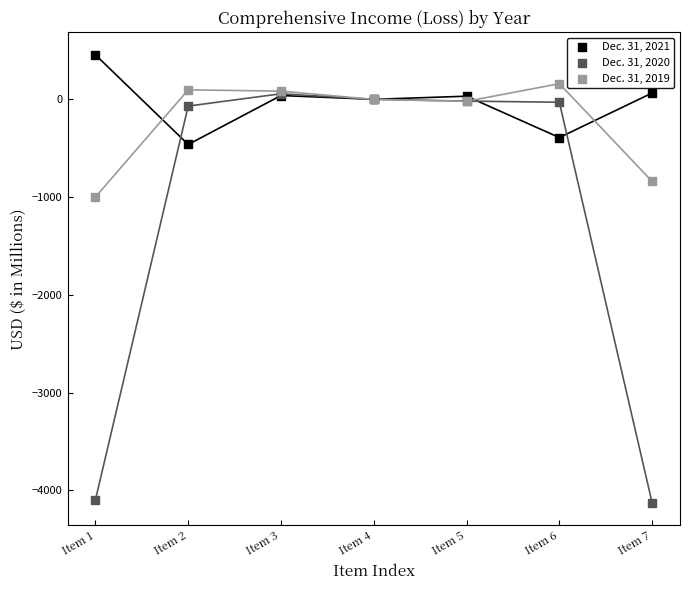

Which series reaches the maximum Y coordinate?

Dec. 31, 2021